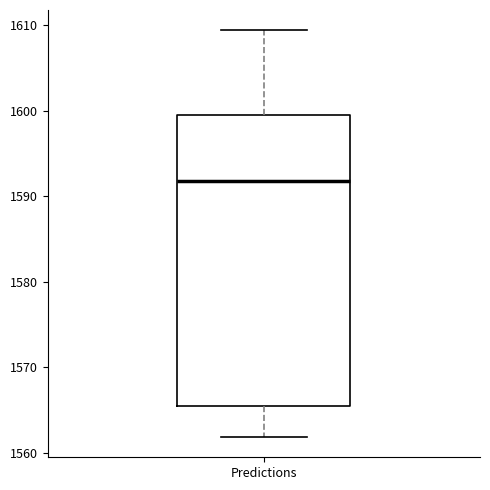

Transcribe this box plot: give where the median line is, the range the box spans, and where the two whiskers end, as read against the y-axis. The values are not printed on the chart, so give them approximately, as read against the axis.

median 1592, box 1565 to 1599, whiskers 1562 to 1609